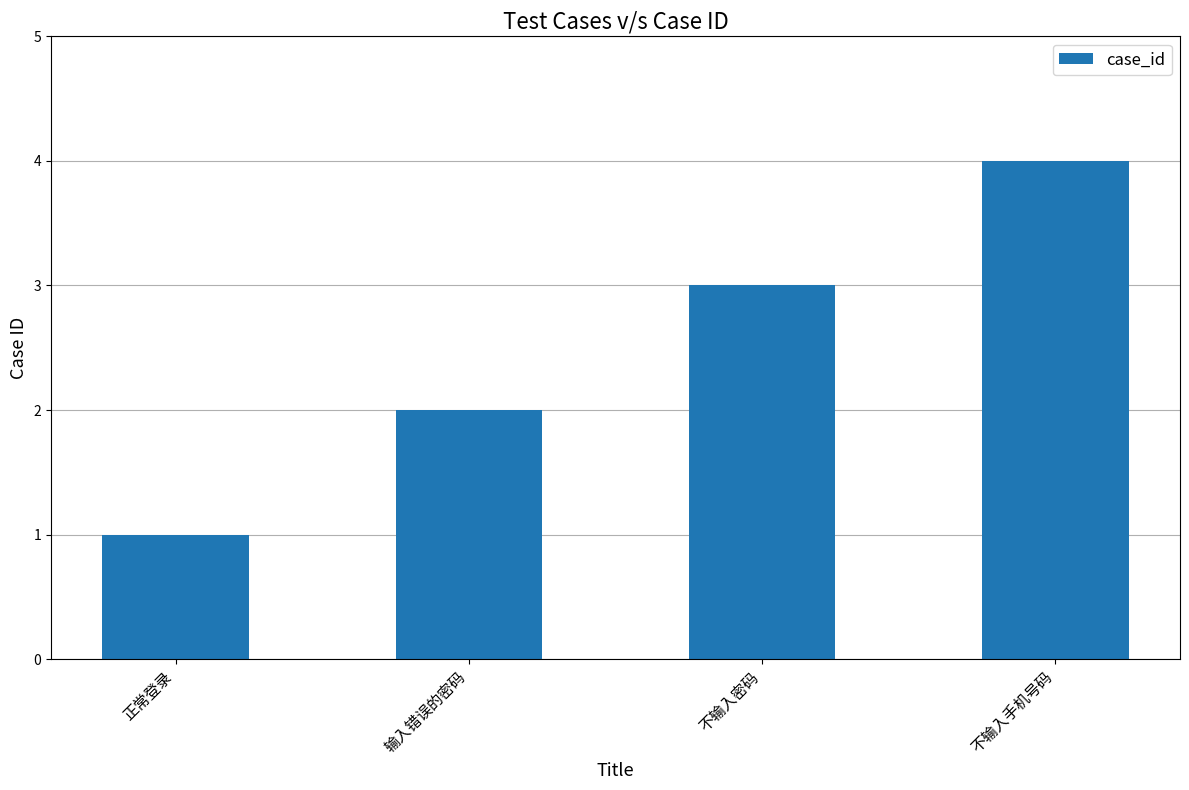

Reading right to left, list all the values displayed in this chart.

不输入手机号码=4	不输入密码=3	输入错误的密码=2	正常登录=1